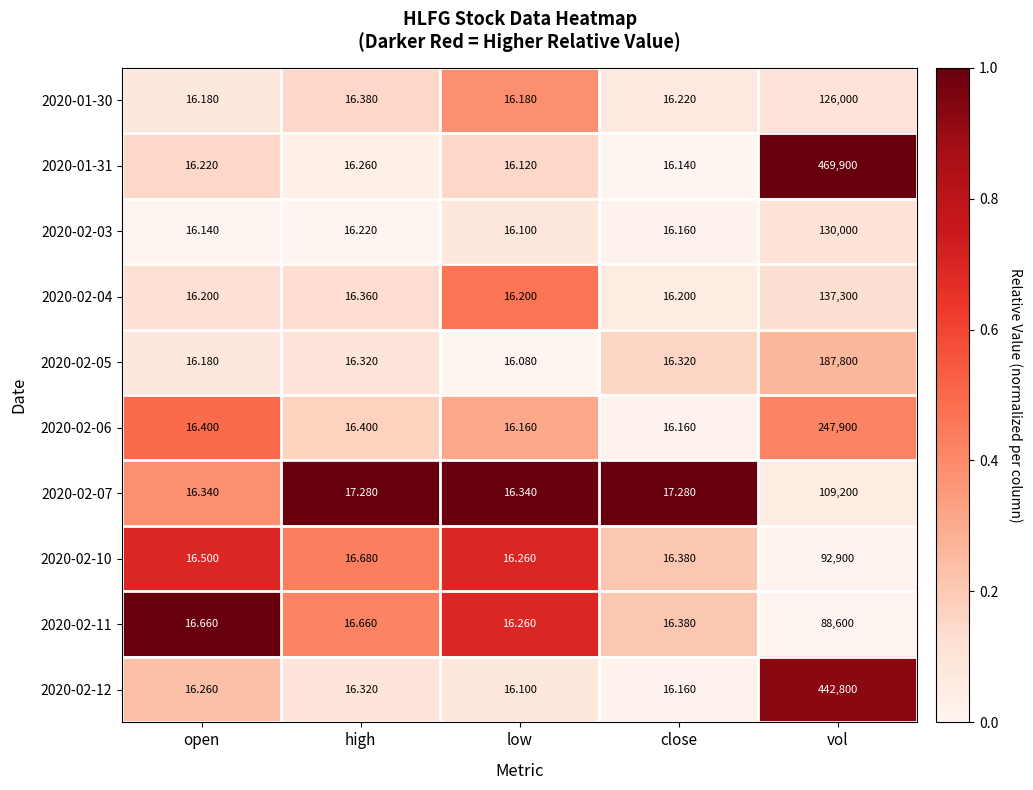

List the labels in order of 2020-02-12 value, smallest first.

low, close, open, high, vol